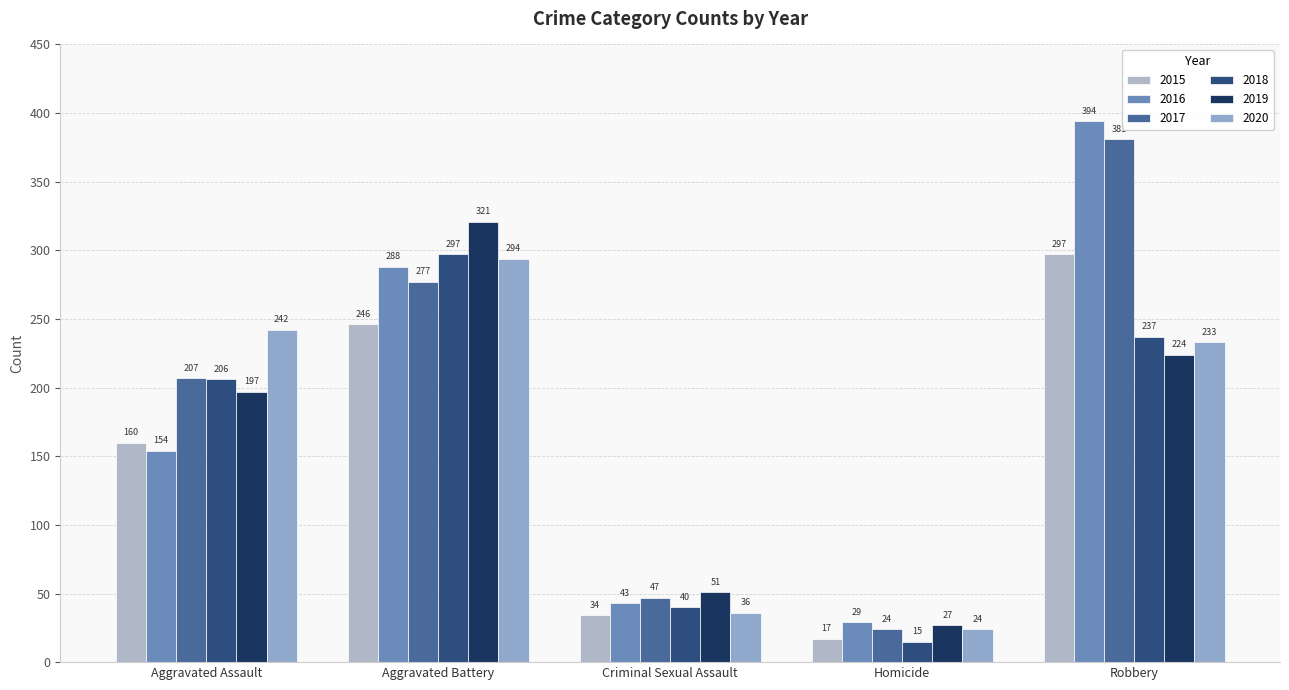

What is the value of the 2016 bar at the 4th from the left?

29